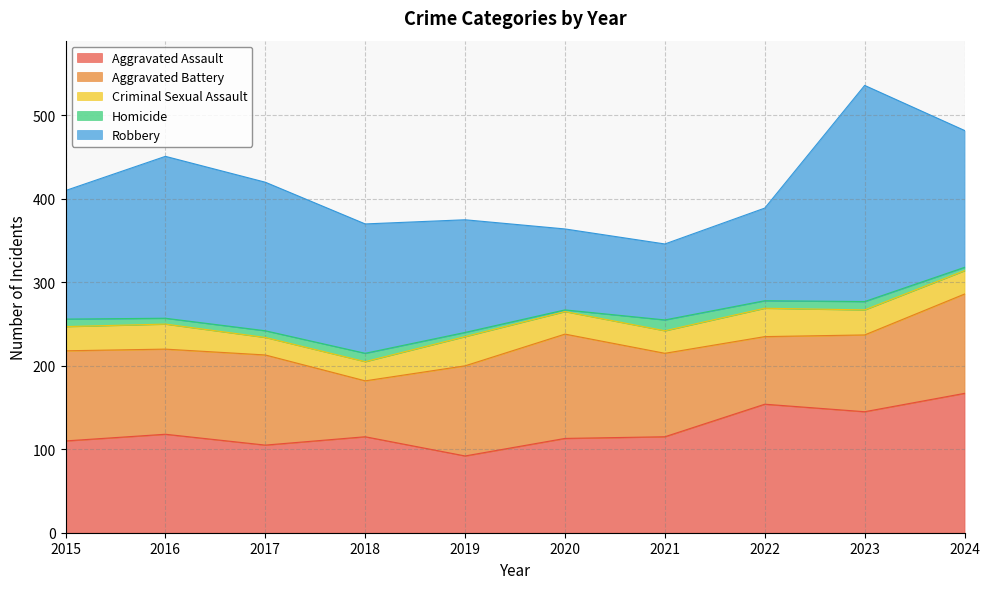

What are all the series names shown in the legend?

Aggravated Assault, Aggravated Battery, Criminal Sexual Assault, Homicide, Robbery